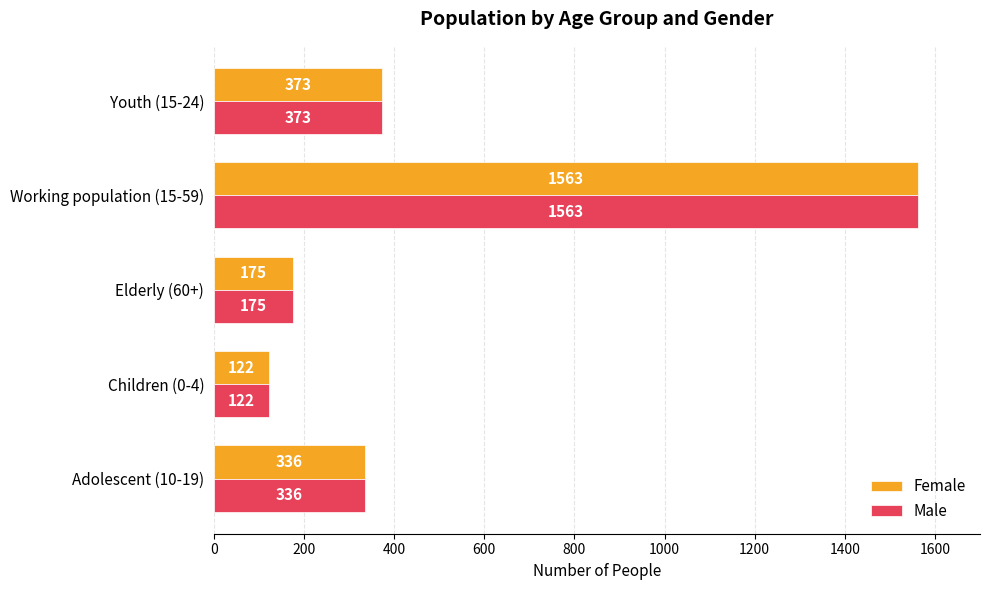

At how many categories does at least one series exceed 690?

1